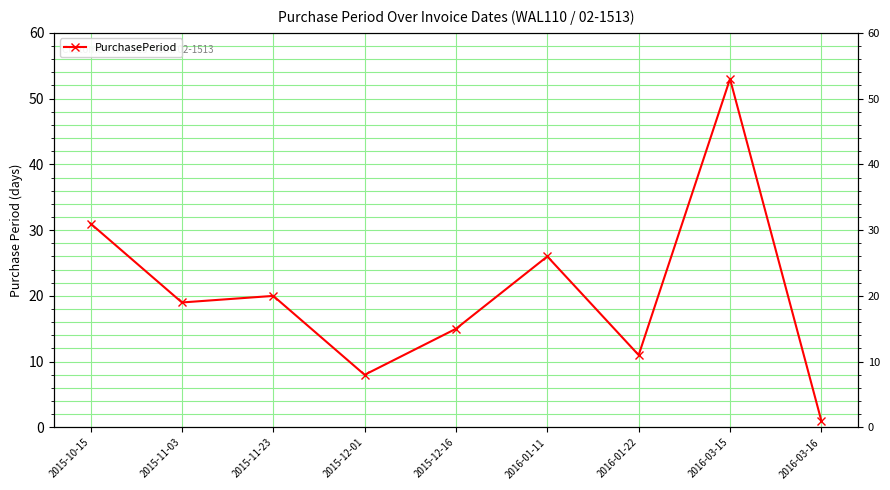

Where does the data first go above 19?

2015-10-15